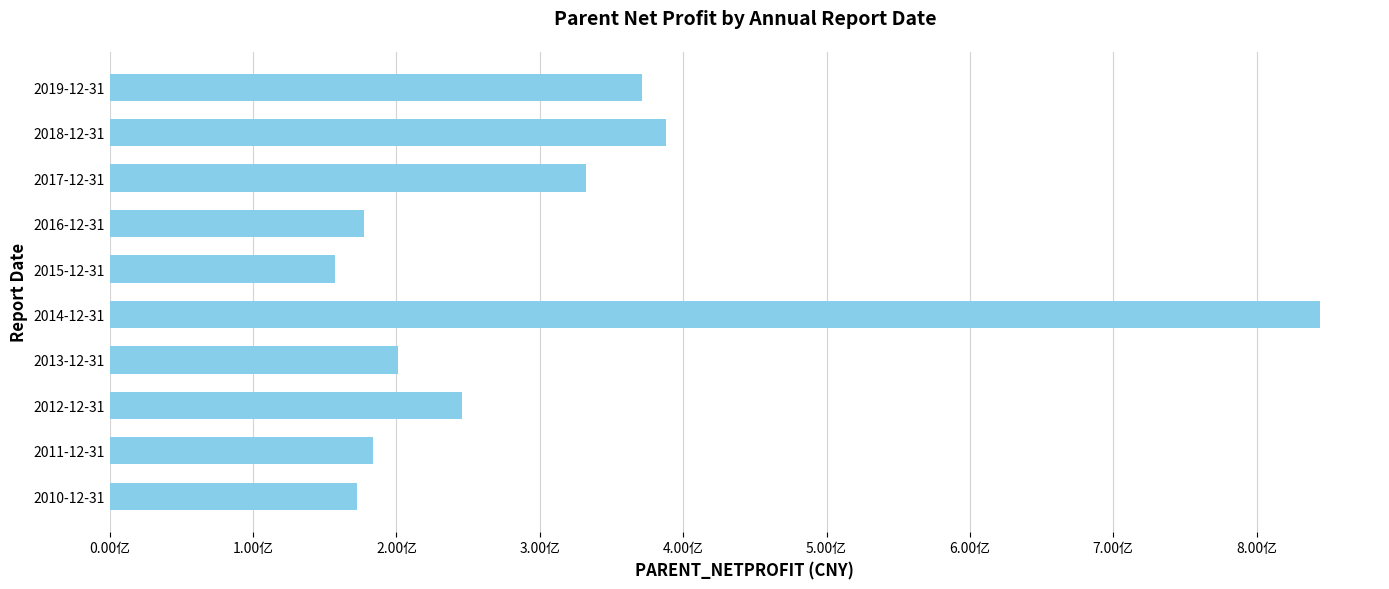

Does the chart contain stacked bars?

No